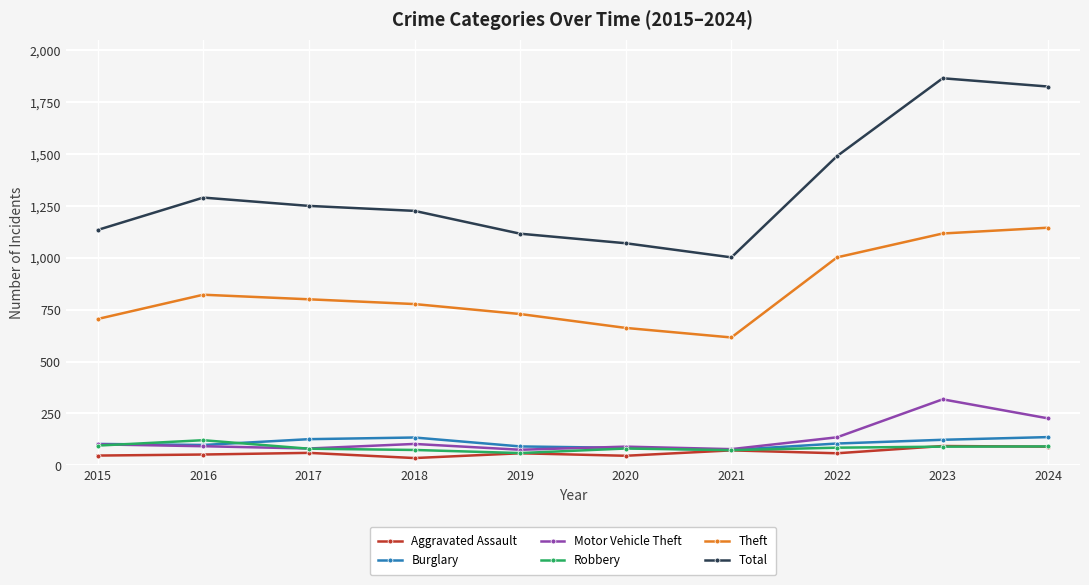

Between 2017 and 2023, which series saw the biggest shift?

Total